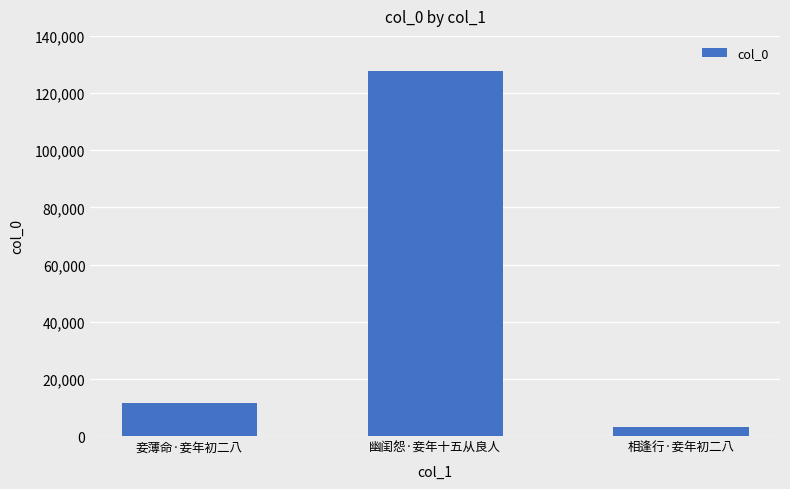

Which category has the lowest value across all series?

相逢行·妾年初二八